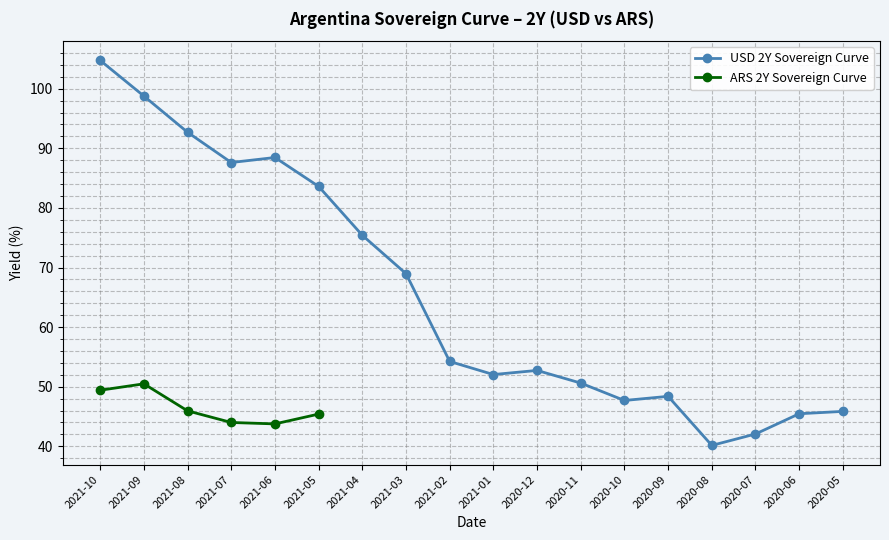

Does the chart display data point markers on the line(s)?

Yes